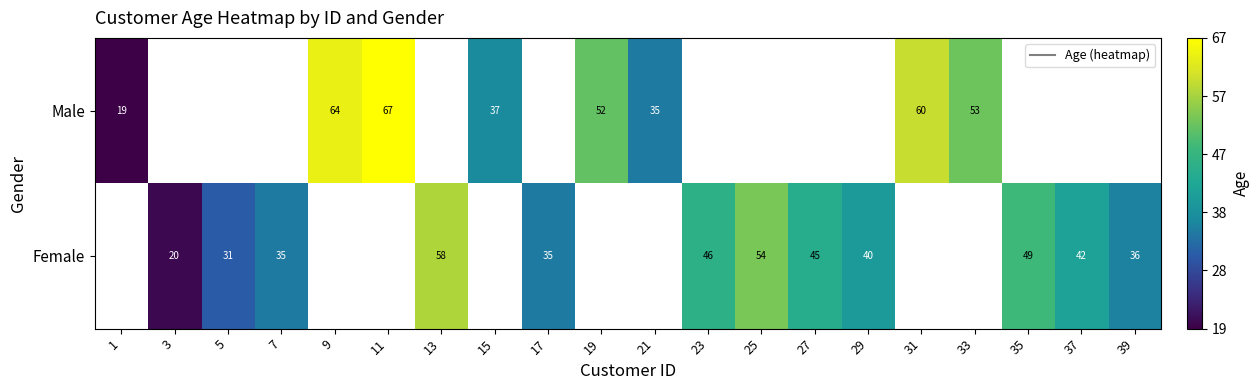

Which category has the highest value across all series?

11